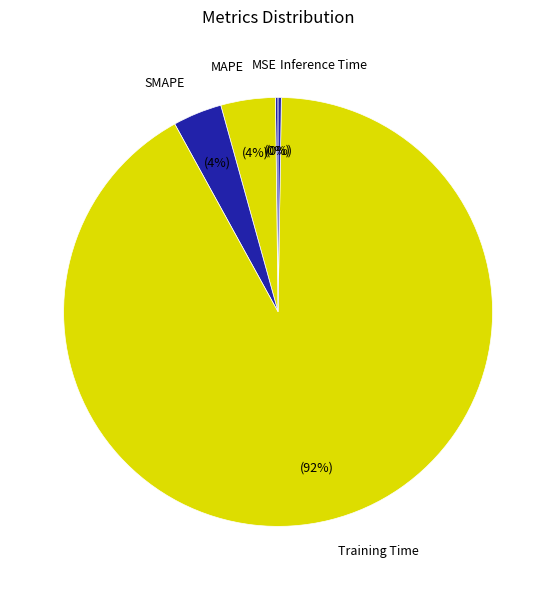

Is it true that MAPE is 4% of the pie?

True